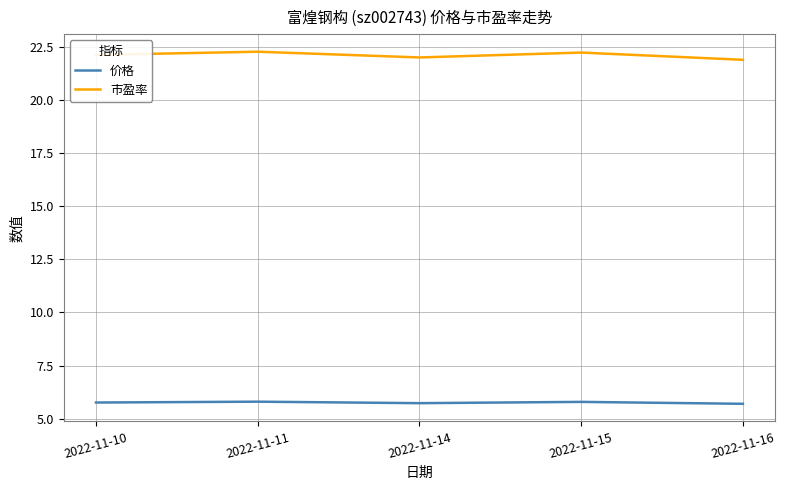

What is the total value across all series at 2022-11-16?

27.6